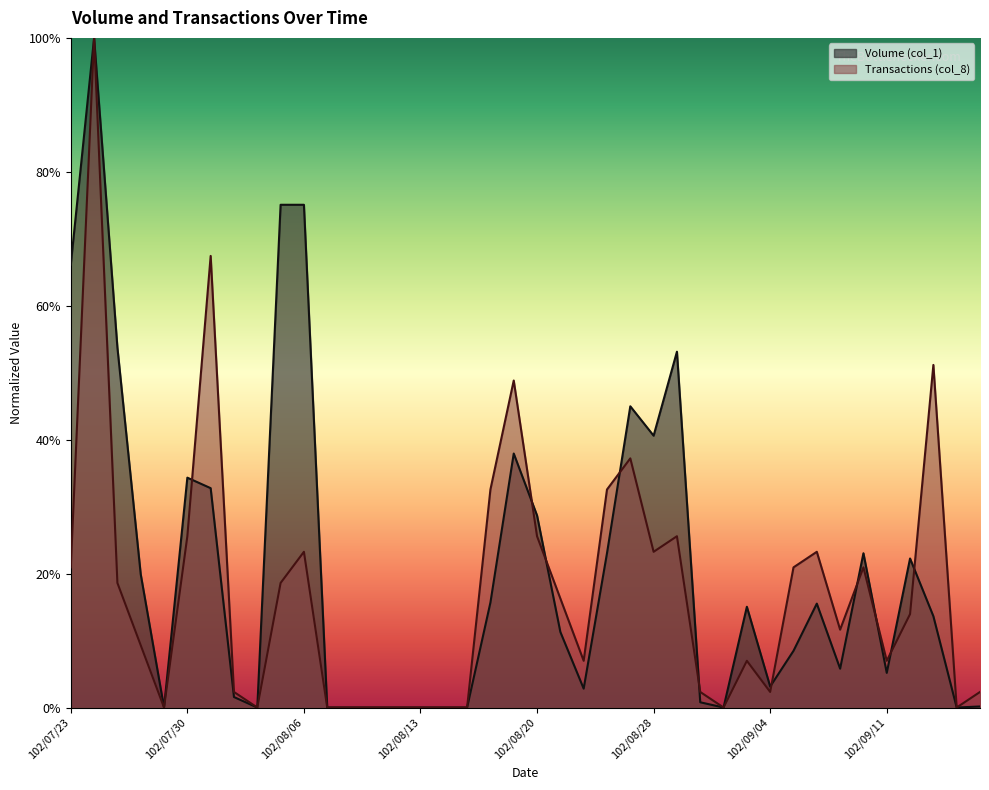

Is it true that Volume (col_1) equals 0.0 at 102/08/16?

False